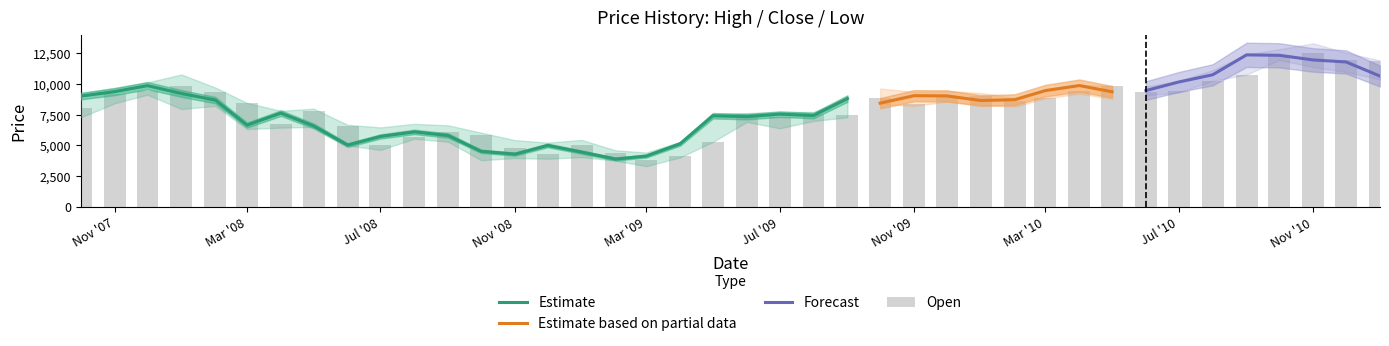

How many groups of bars are there?

40